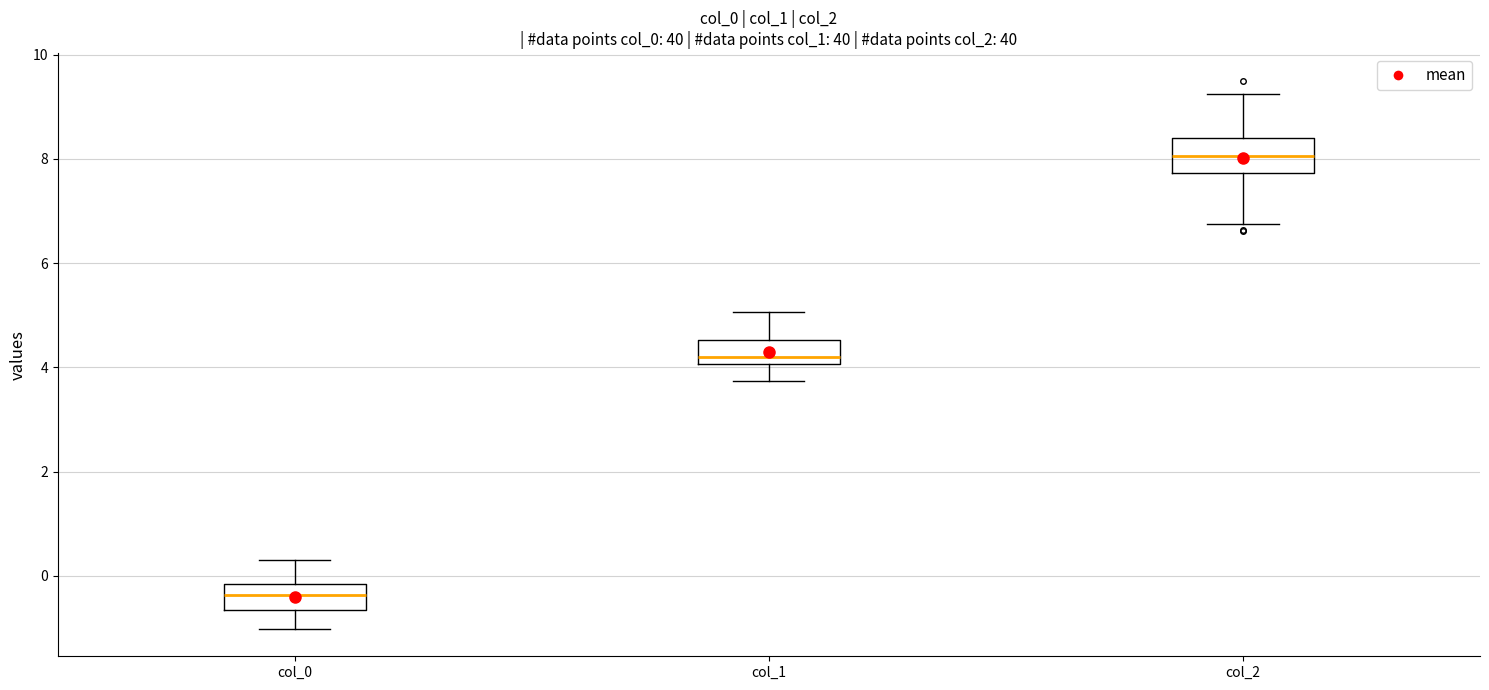

Where is the lower edge of the box for col_1 on the y-axis? The values are not printed on the chart, so give them approximately, as read against the axis.

4.0